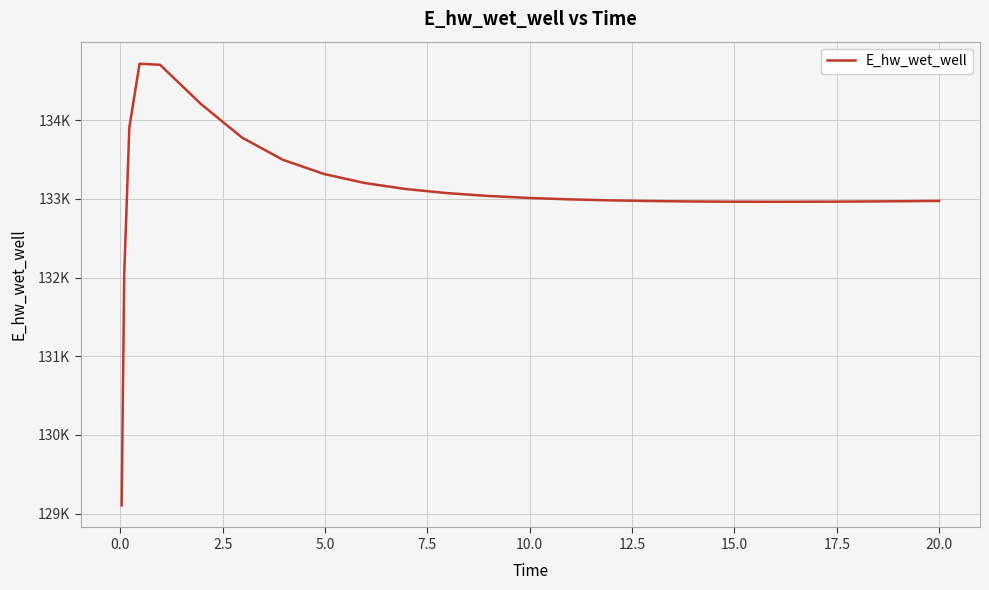

Is this an area chart (filled region under the line)?

No